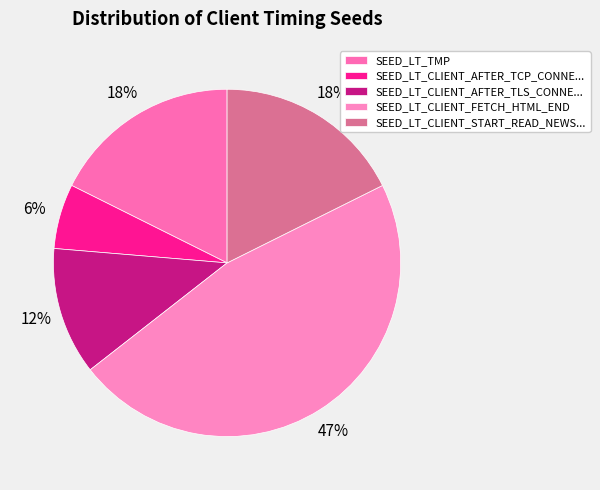

Between SEED_LT_CLIENT_FETCH_HTML_END and SEED_LT_TMP, which is larger?

SEED_LT_CLIENT_FETCH_HTML_END